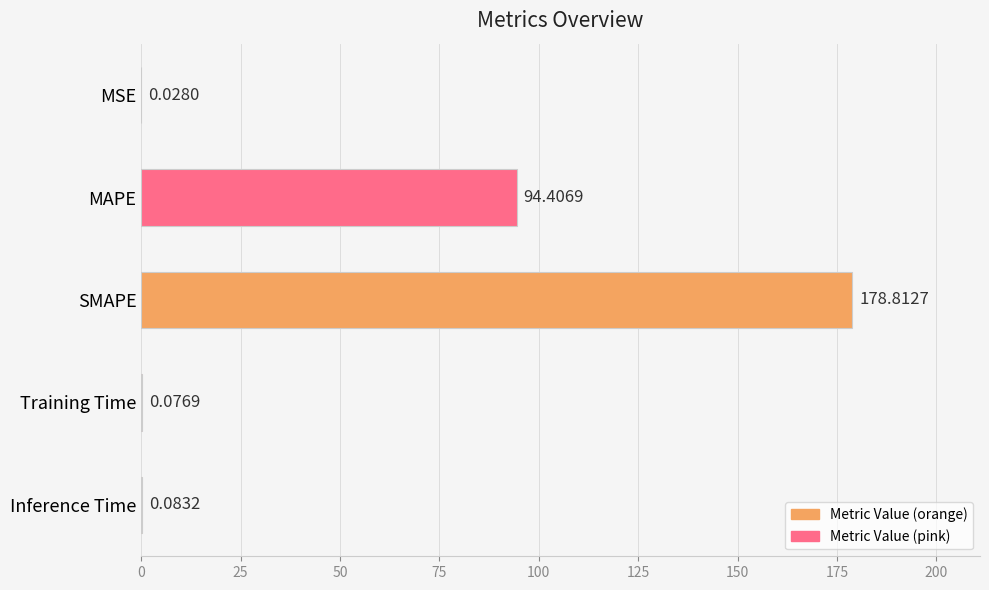

What is the maximum value shown in the chart?

178.8